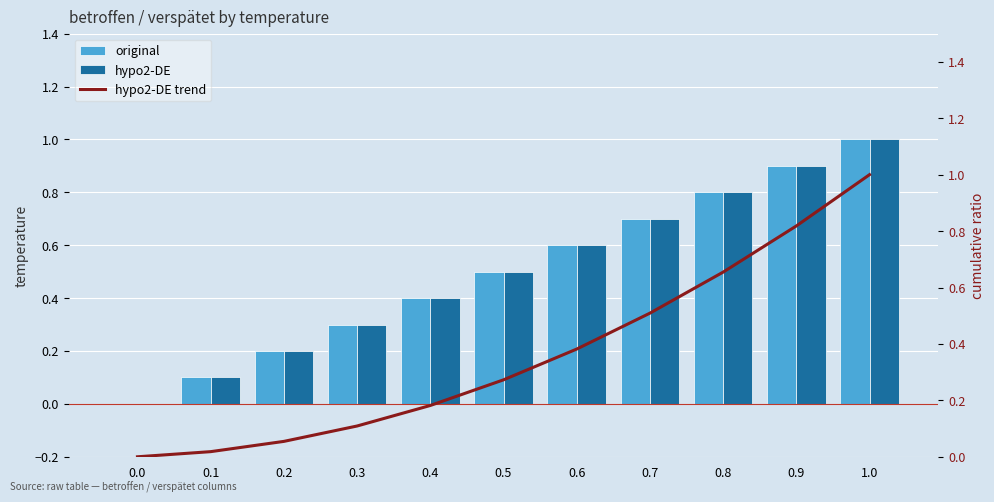

What is the label of the 5th bar from the right?

0.6